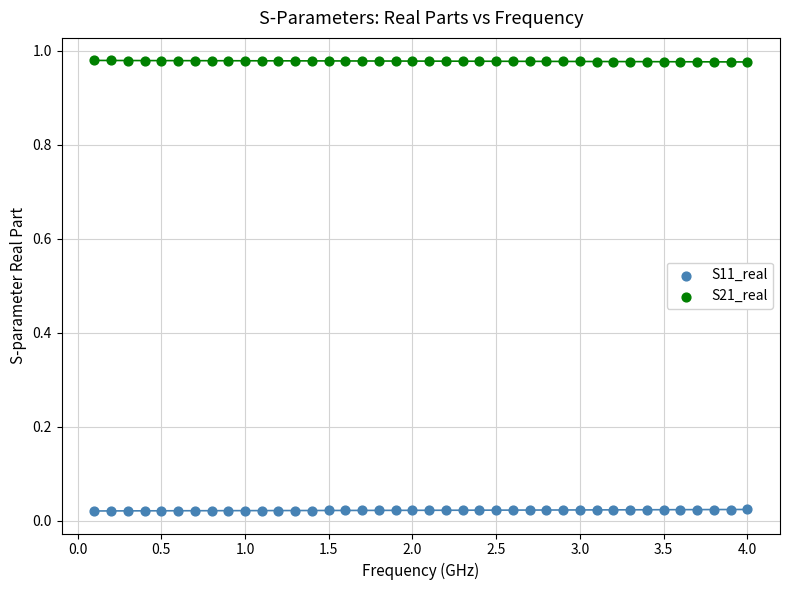

Which series reaches the maximum Y coordinate?

S21_real